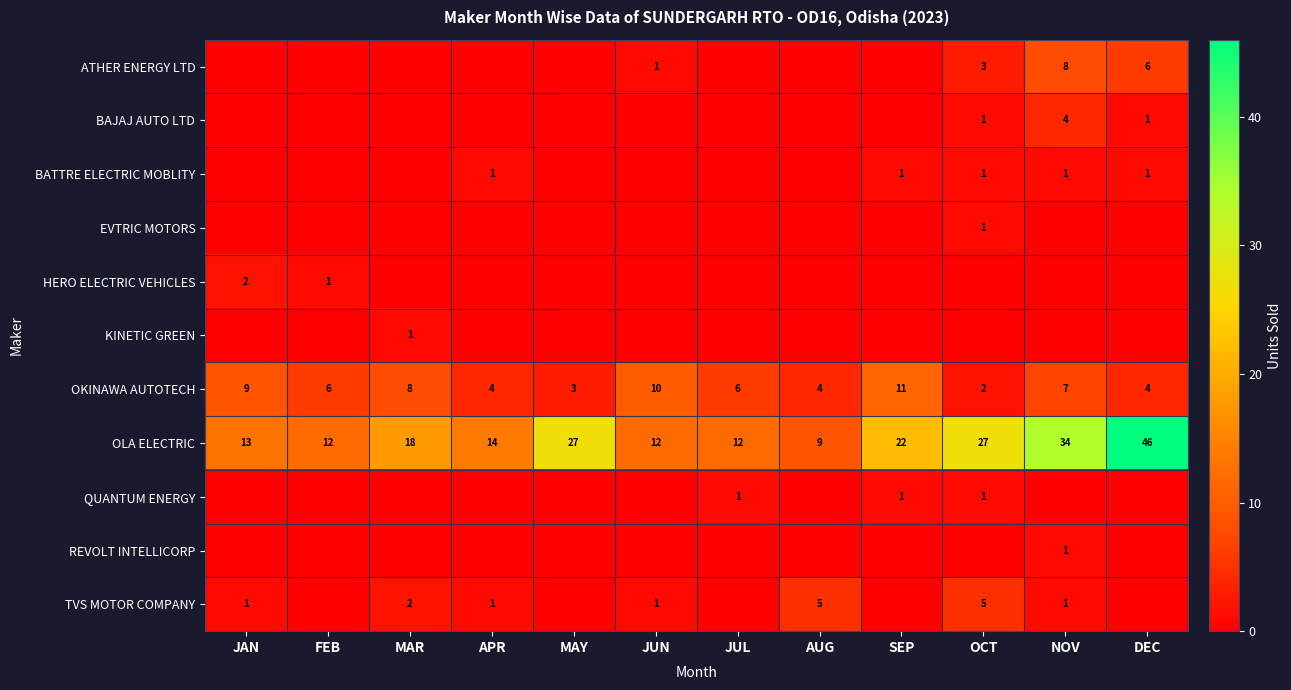

What is the sum of all OLA ELECTRIC values?

246